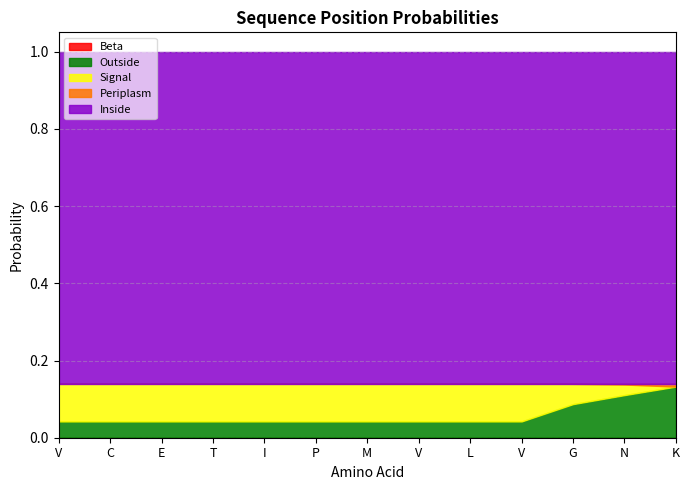

True or false: Beta and Signal intersect in this chart.

False